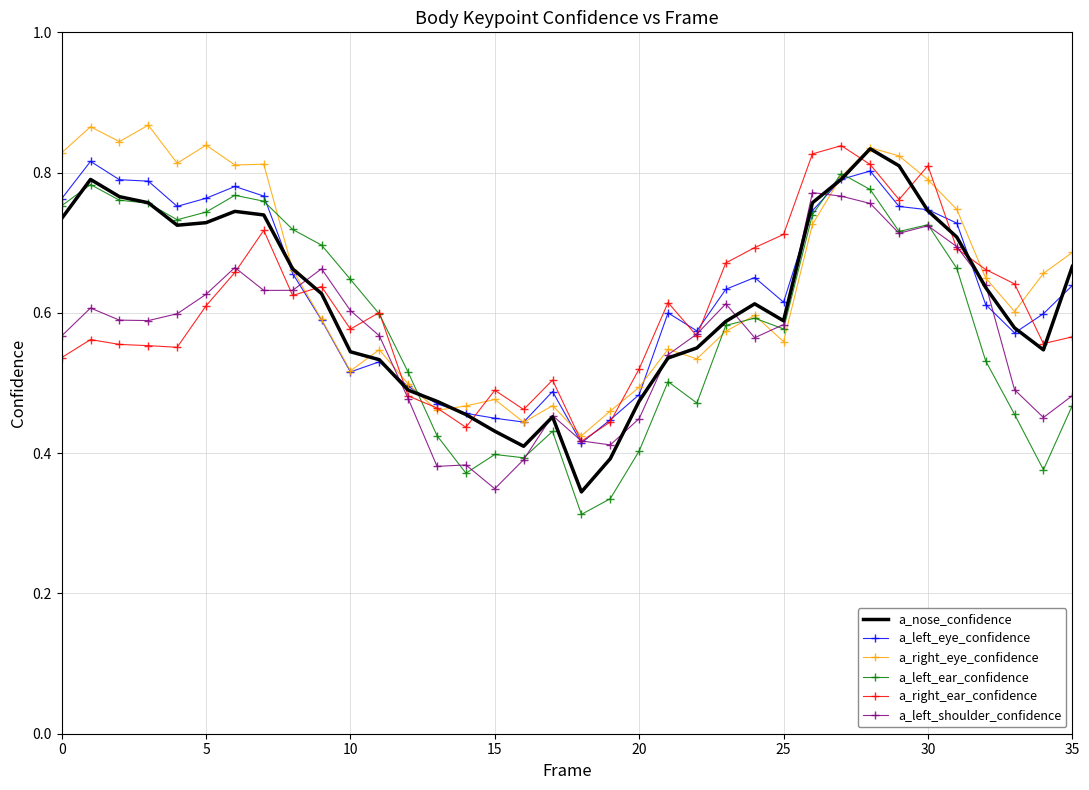

How many interior local peaks does the a_left_shoulder_confidence series have?

8